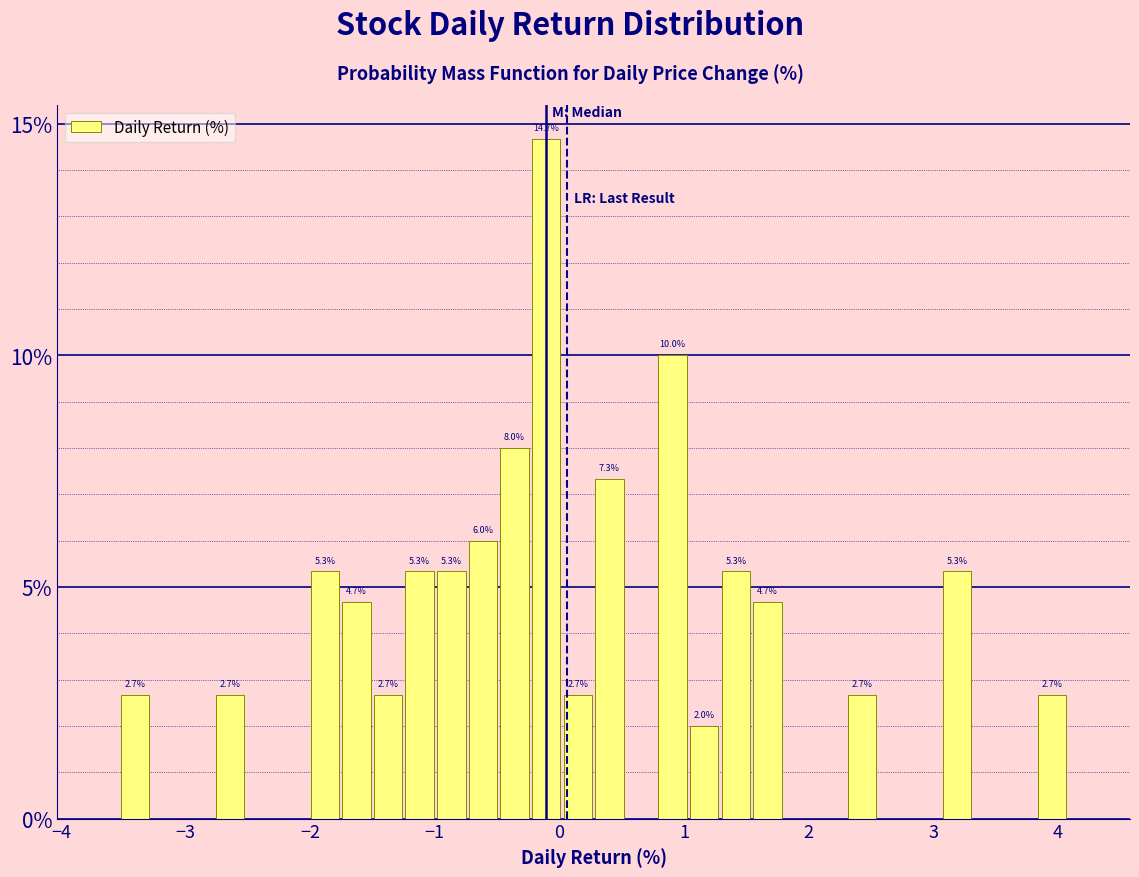

Around what value on the x-axis is the tallest bar? Give the approximate position of its centre, as read against the axis.

-0.1